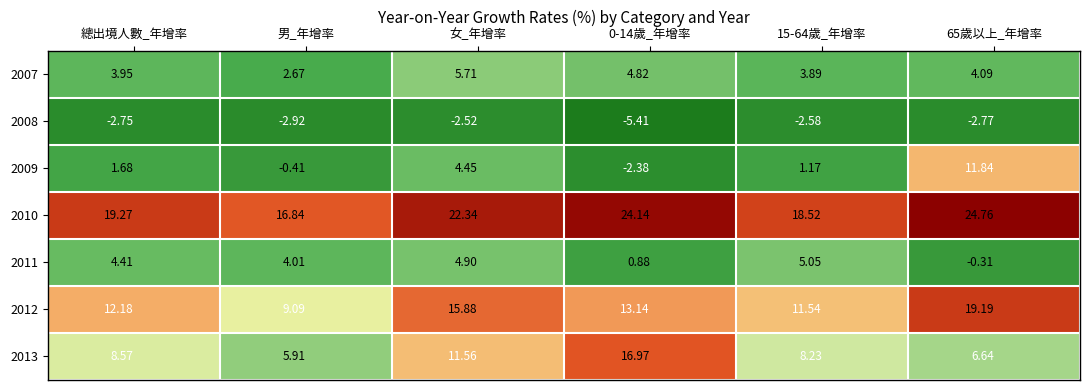

How many distinct data groups are displayed?

7